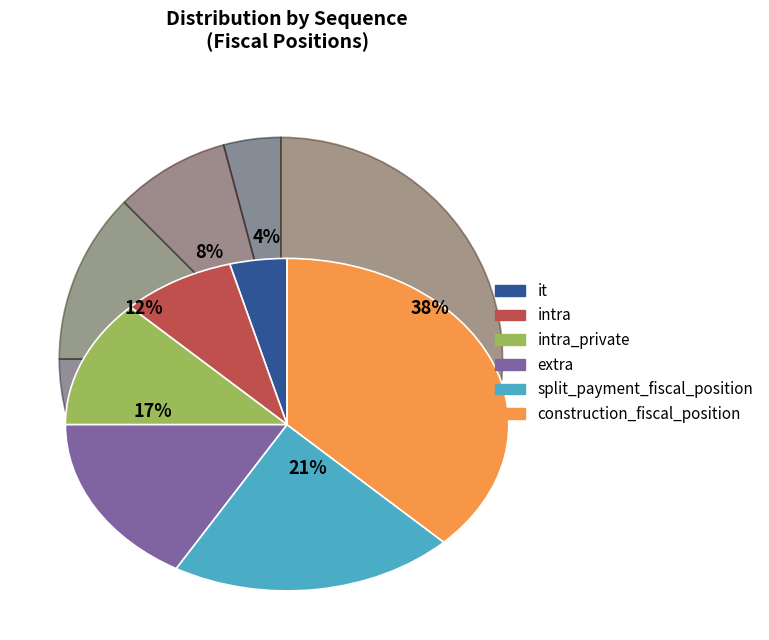

How many segments does this pie chart have?

6